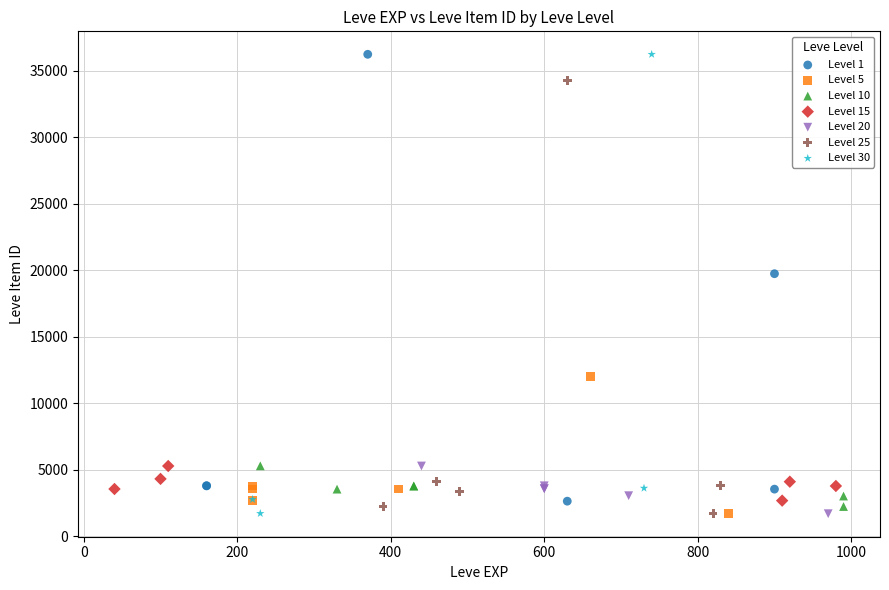

Which series has the widest spread of Y values?

Level 30